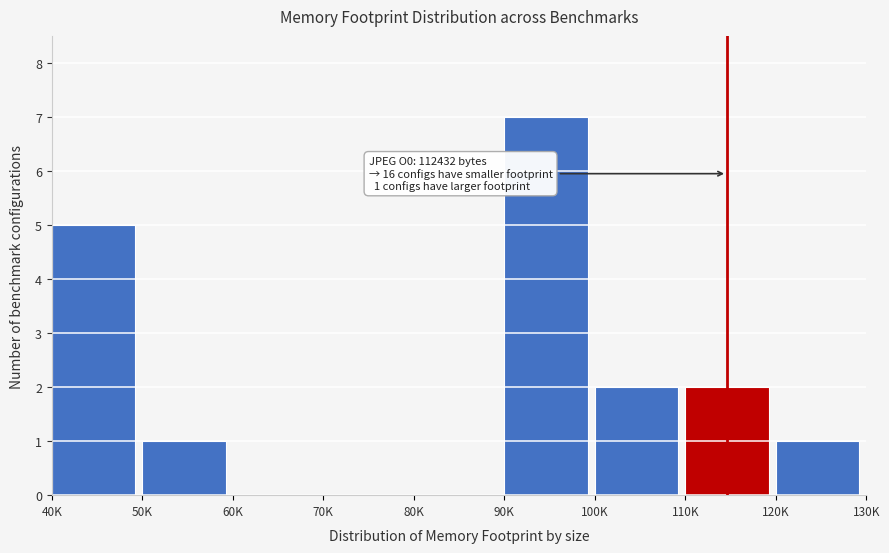

Reading left to right, transcribe all the data shown in this chart.

40K=5	50K=1	60K=0	70K=0	80K=0	90K=7	100K=2	110K=2	120K=1